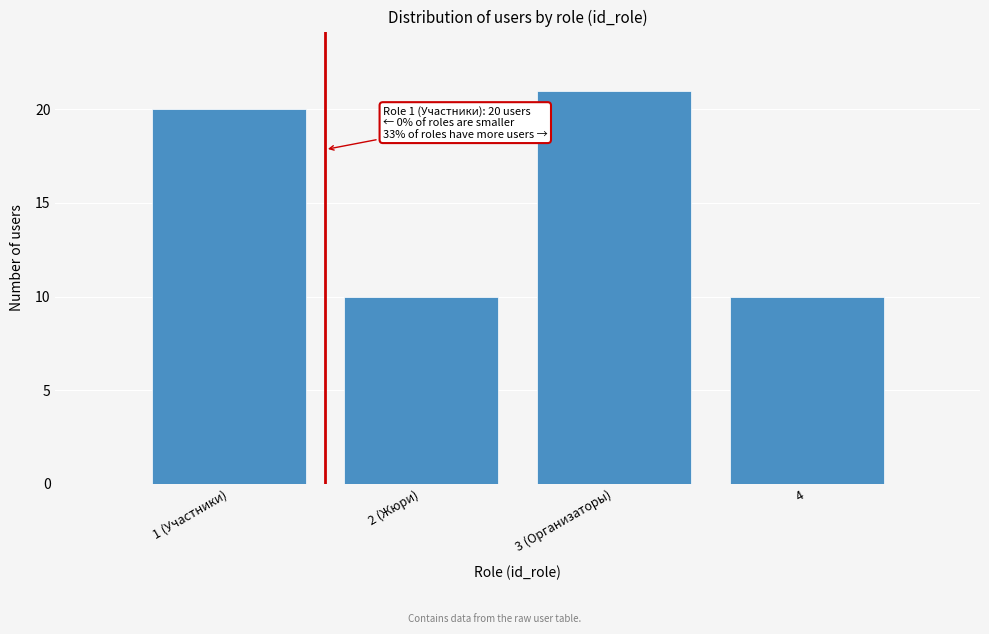

Reading right to left, extract all data points from this chart.

4=10	3 (Организаторы)=21	2 (Жюри)=10	1 (Участники)=20